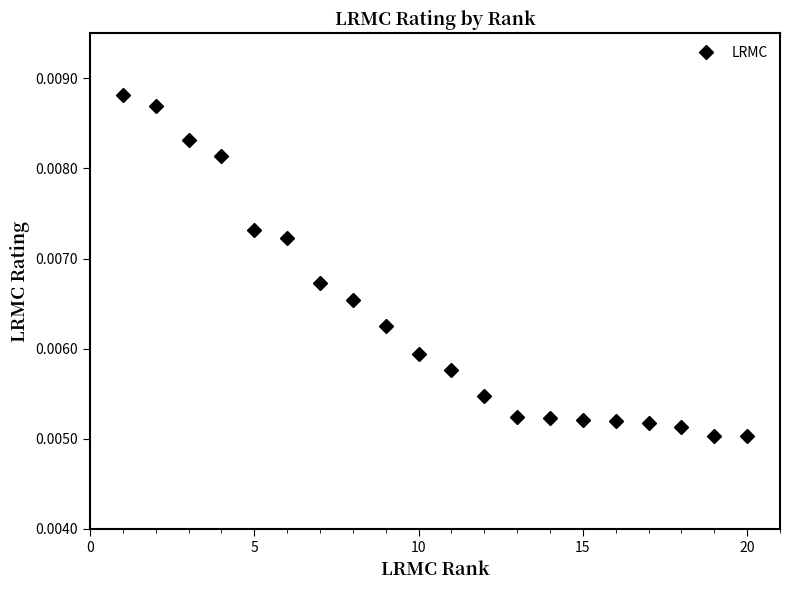

Count the values in the range 0 to 1.

20